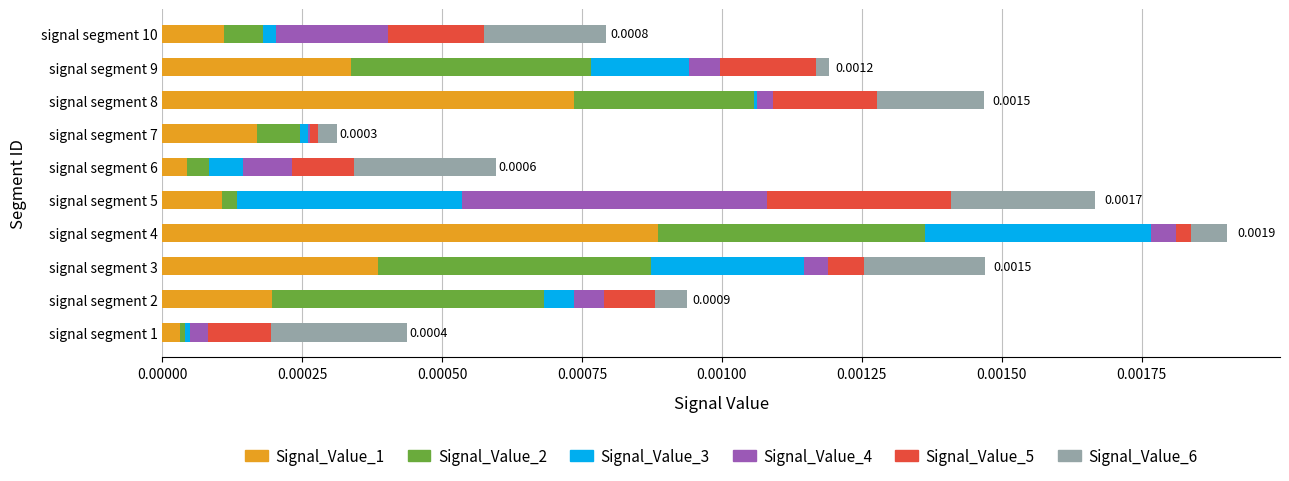

Which series has the largest total across all categories?

Signal_Value_1